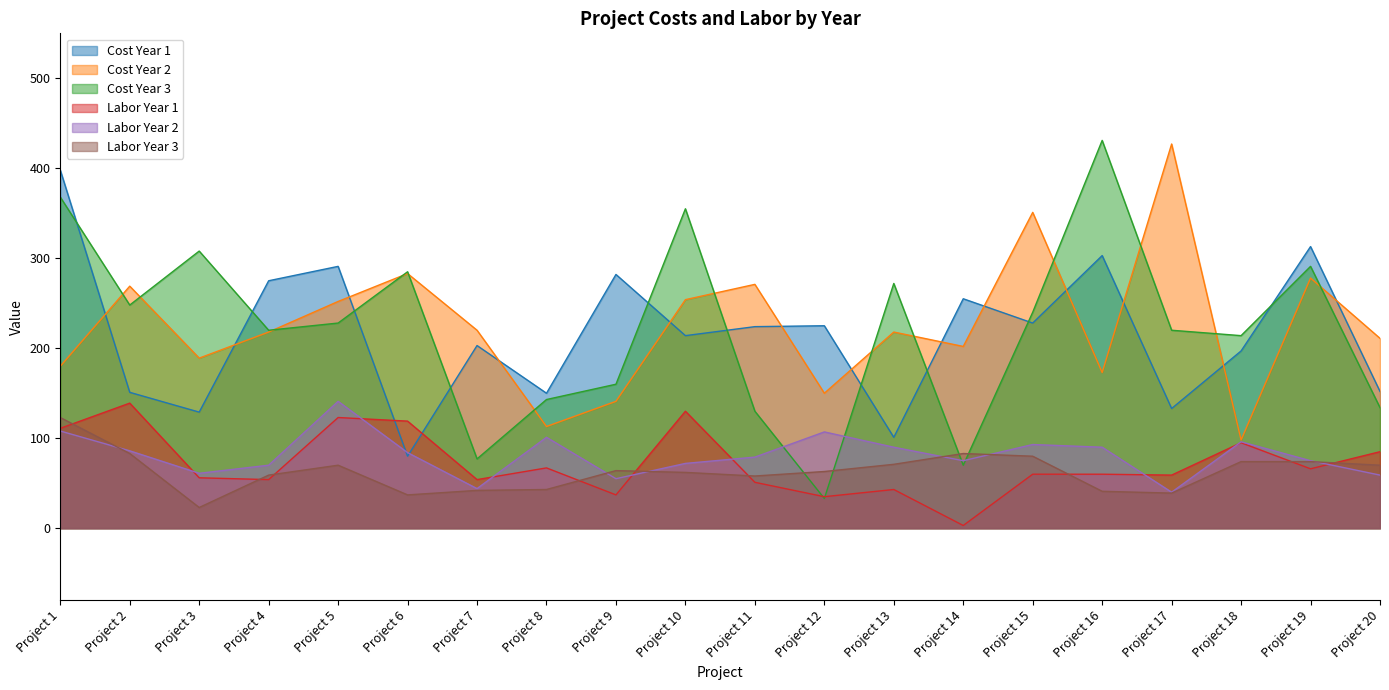

Rank the series by their maximum value, from lowest to highest.

Labor Year 3, Labor Year 1, Labor Year 2, Cost Year 1, Cost Year 2, Cost Year 3